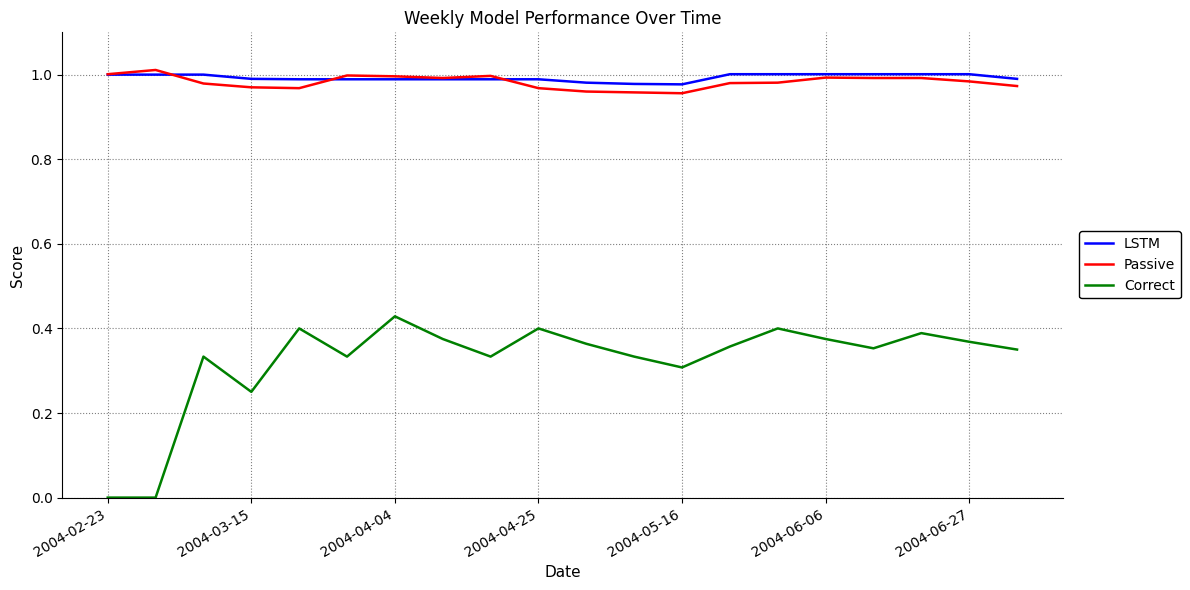

True or false: LSTM and Correct intersect in this chart.

False